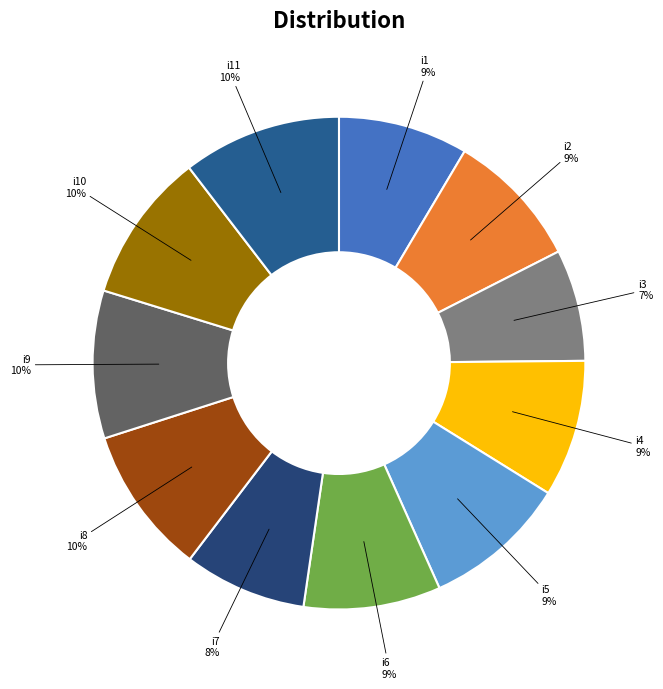

To the nearest percent, what portion does i3 represent?

7%